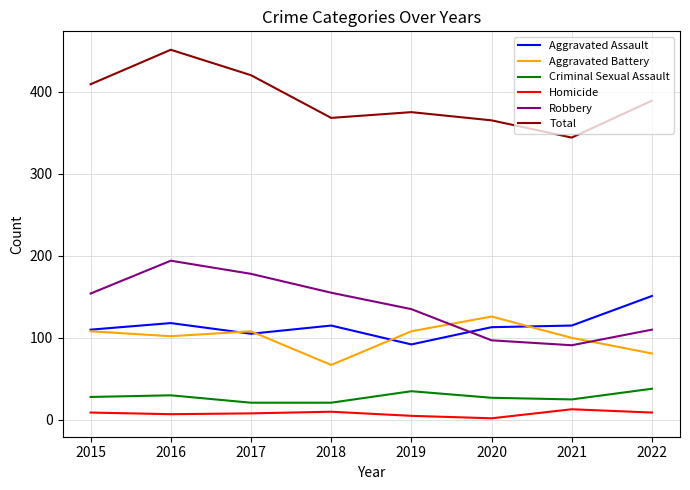

List the series in order of their peak value, highest first.

Total, Robbery, Aggravated Assault, Aggravated Battery, Criminal Sexual Assault, Homicide